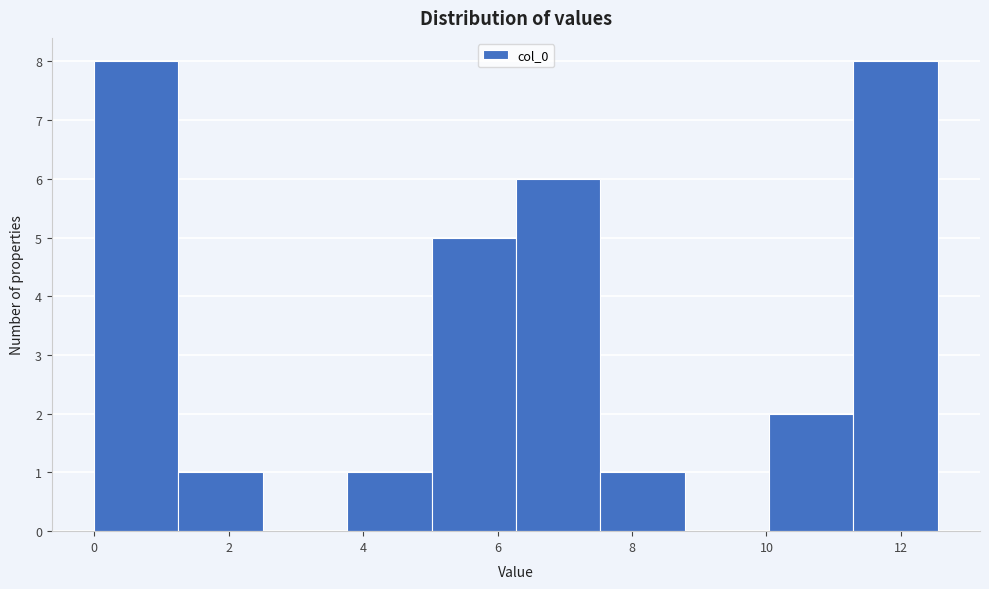

Reading left to right, transcribe this chart: for each bar, give the range it covers on the x-axis and its height. Neither the bar edges nor the heights are printed on the chart, so give them approximately, as read against the axes.

0.0 to 1.2: 8
1.2 to 2.6: 1
2.6 to 3.8: 0
3.8 to 5.0: 1
5.0 to 6.2: 5
6.2 to 7.6: 6
7.6 to 8.8: 1
8.8 to 10.0: 0
10.0 to 11.2: 2
11.2 to 12.6: 8